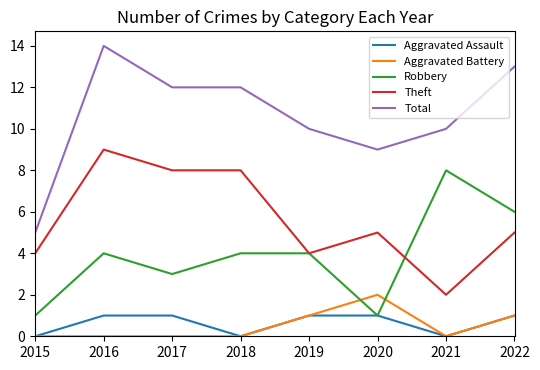

Reading right to left, extract all data points from this chart.

Aggravated Assault: 1	0	1	1	0	1	1	0
Aggravated Battery: 1	0	2	1	0	0	0	0
Robbery: 6	8	1	4	4	3	4	1
Theft: 5	2	5	4	8	8	9	4
Total: 13	10	9	10	12	12	14	5